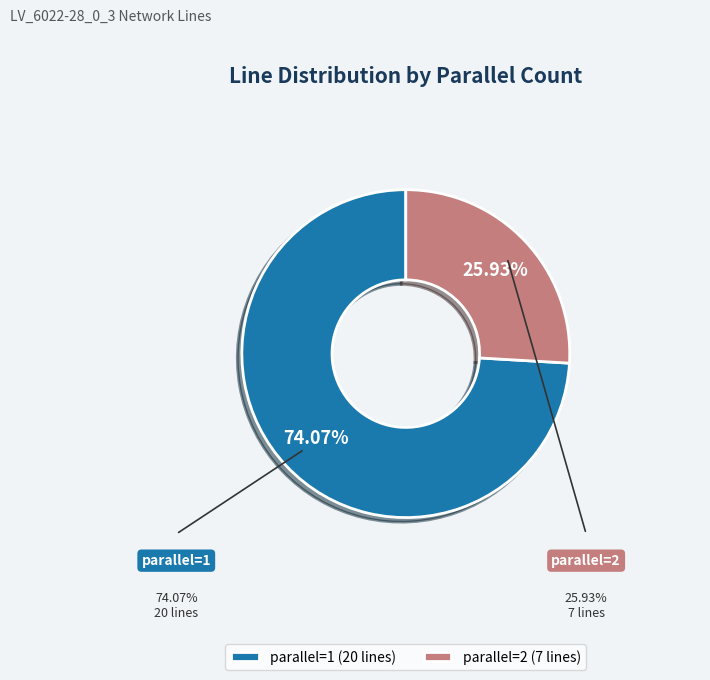

To the nearest percent, what is the difference between the largest and smallest slice percentages?

48%